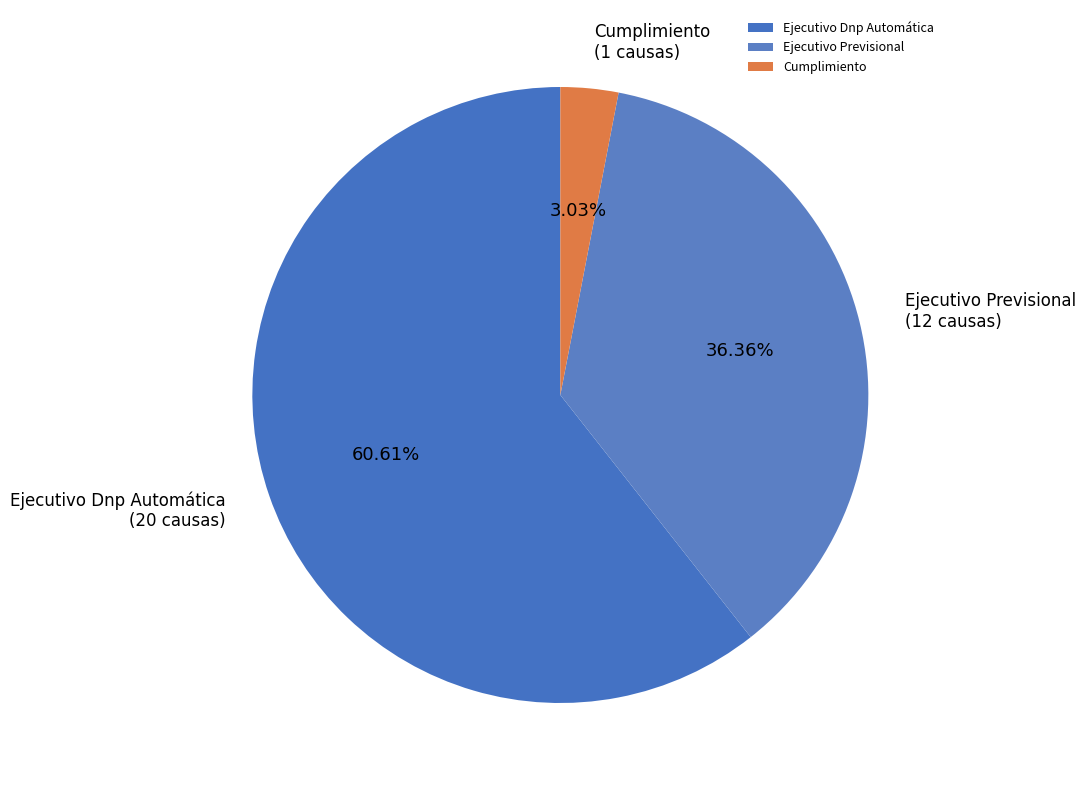

To the nearest percent, what is the difference between the largest and smallest slice percentages?

58%